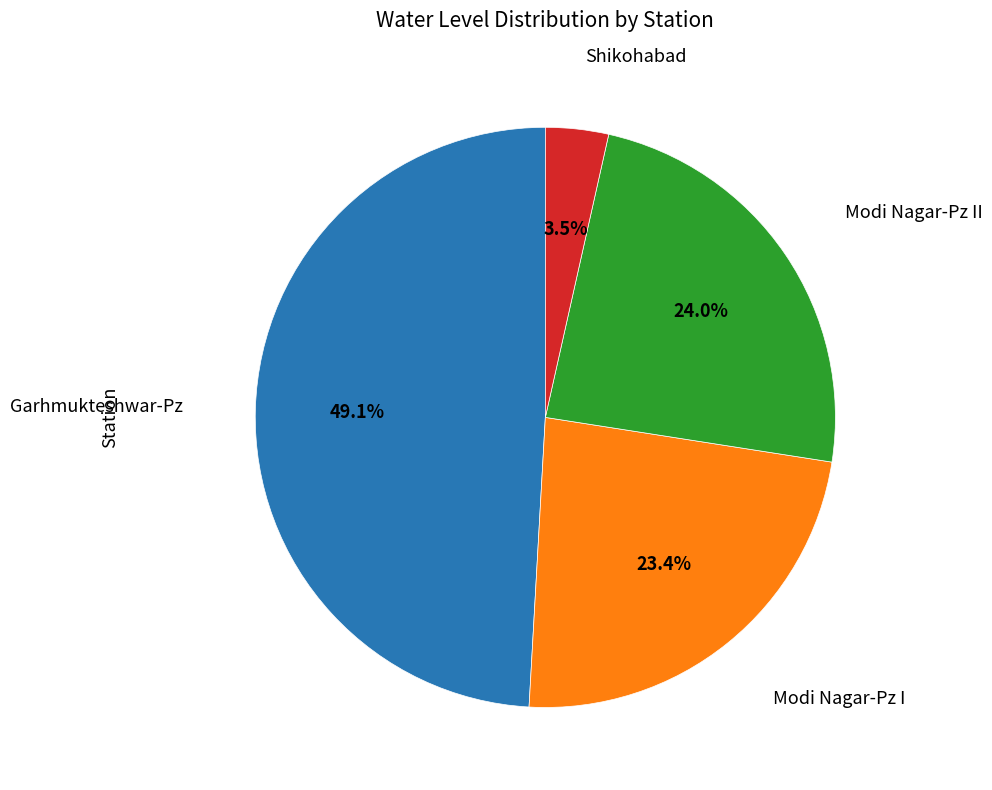

Does any single category account for the majority?

No